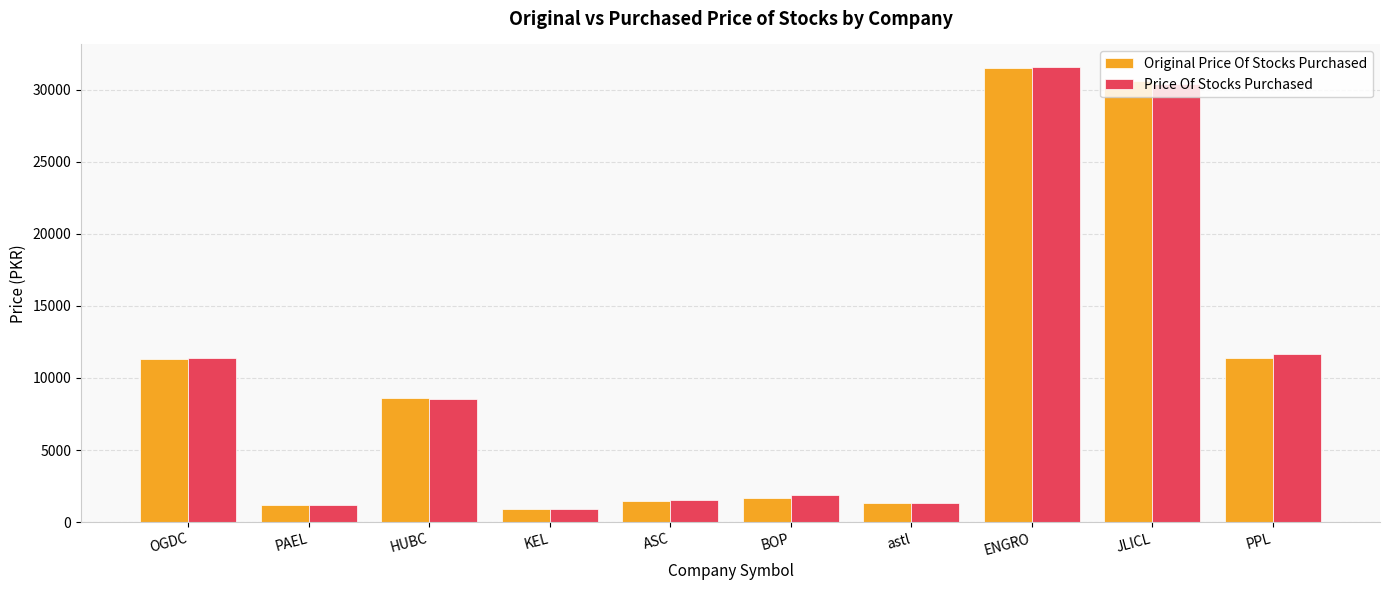

Which label corresponds to the largest value in the chart?

ENGRO